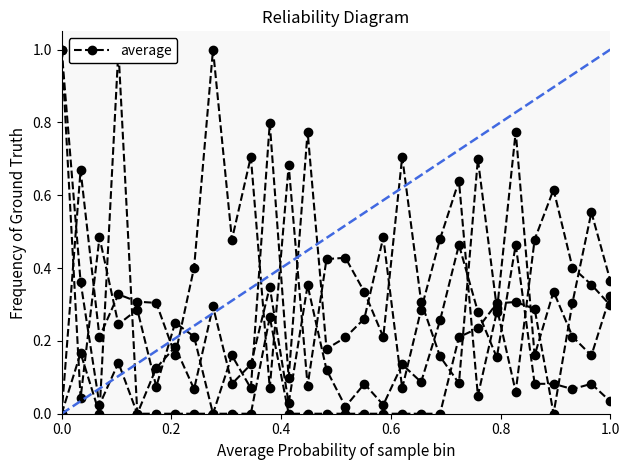

True or false: Odd_D_FT has more than 0 points higher than both neighbors.

True